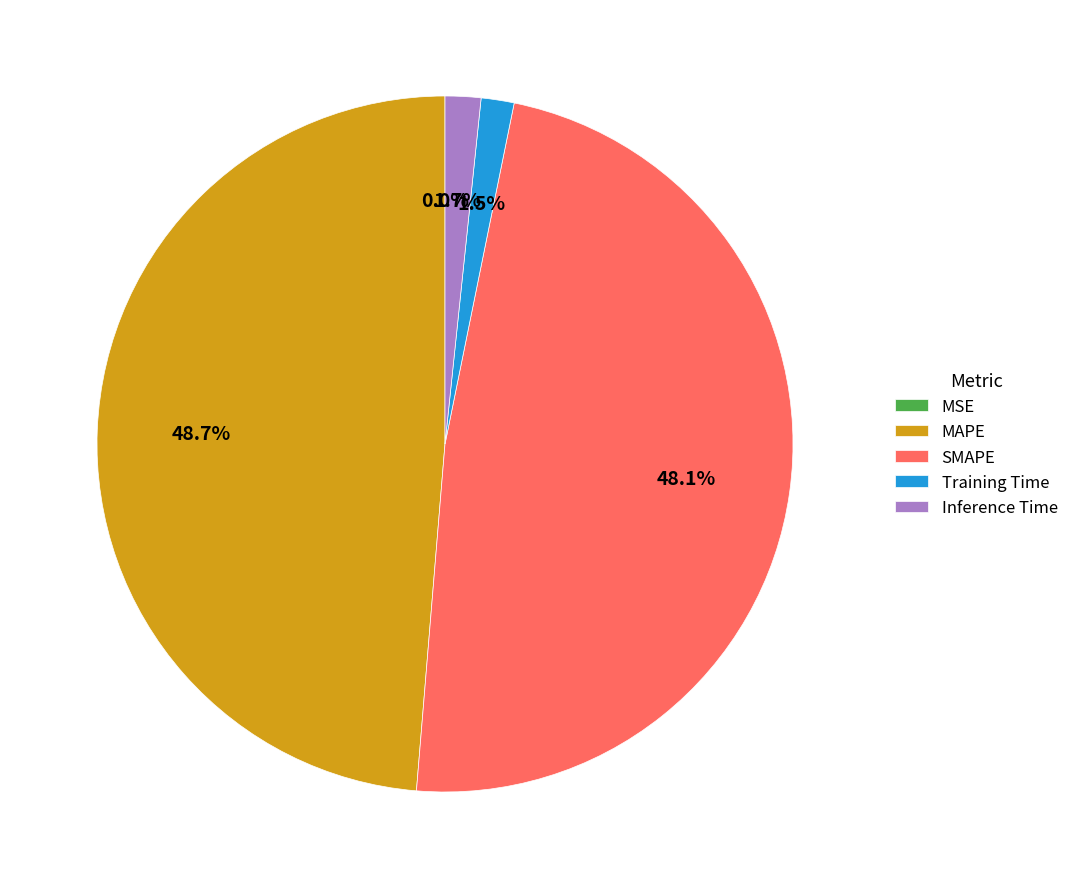

Does any single category account for the majority?

No